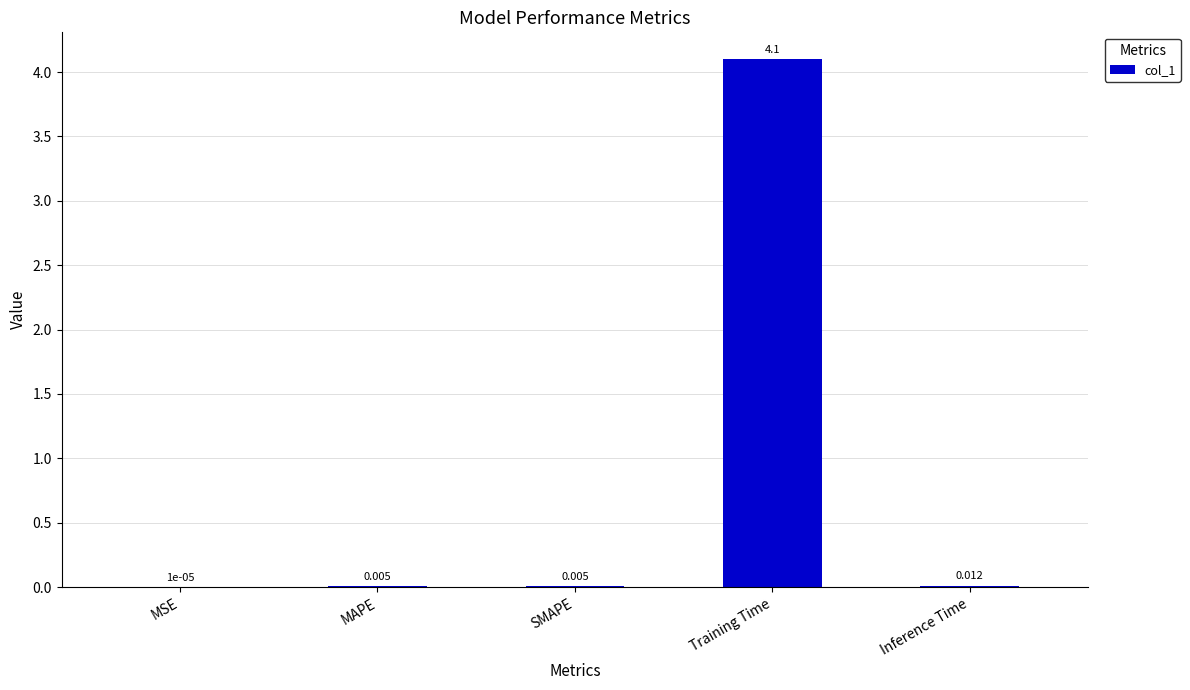

How many series are shown in this chart?

1